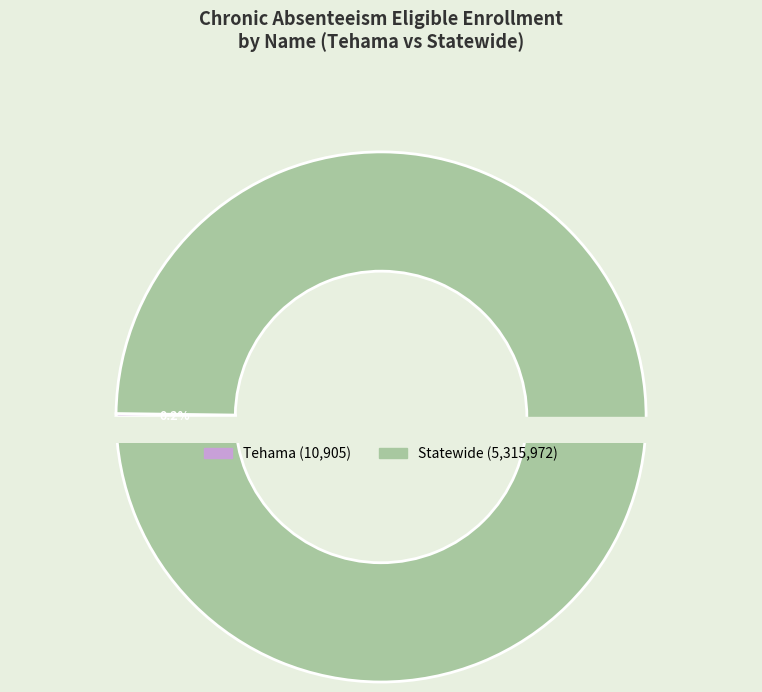

To the nearest percent, what is the difference between the largest and smallest slice percentages?

100%